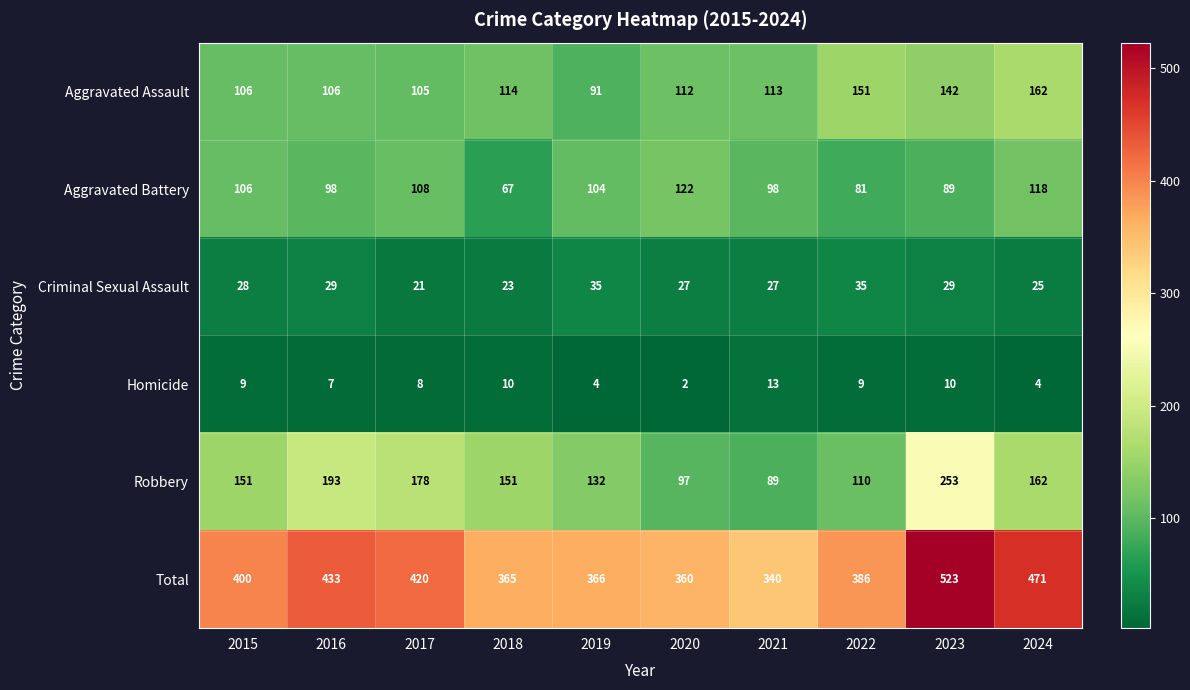

What is the sum of all Criminal Sexual Assault values?

279